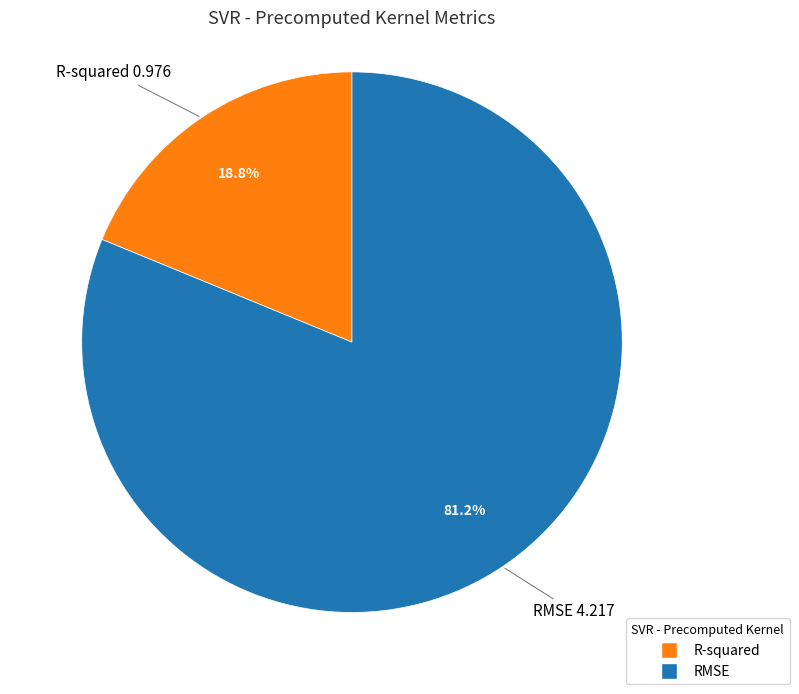

Count the number of slices in the pie.

2